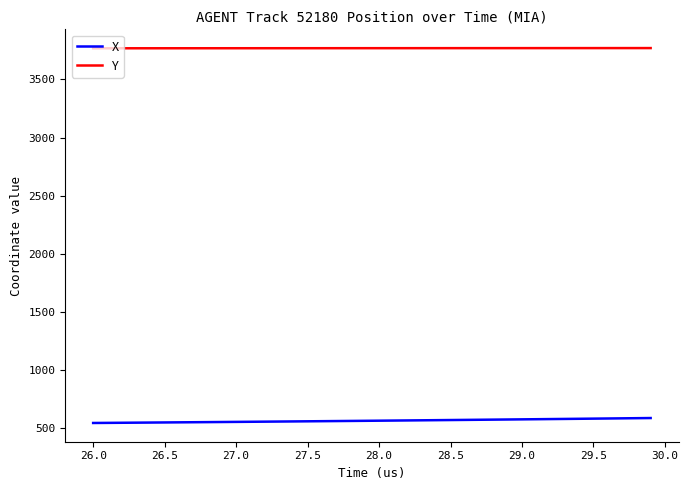

How many values in the X series exceed 562?

20